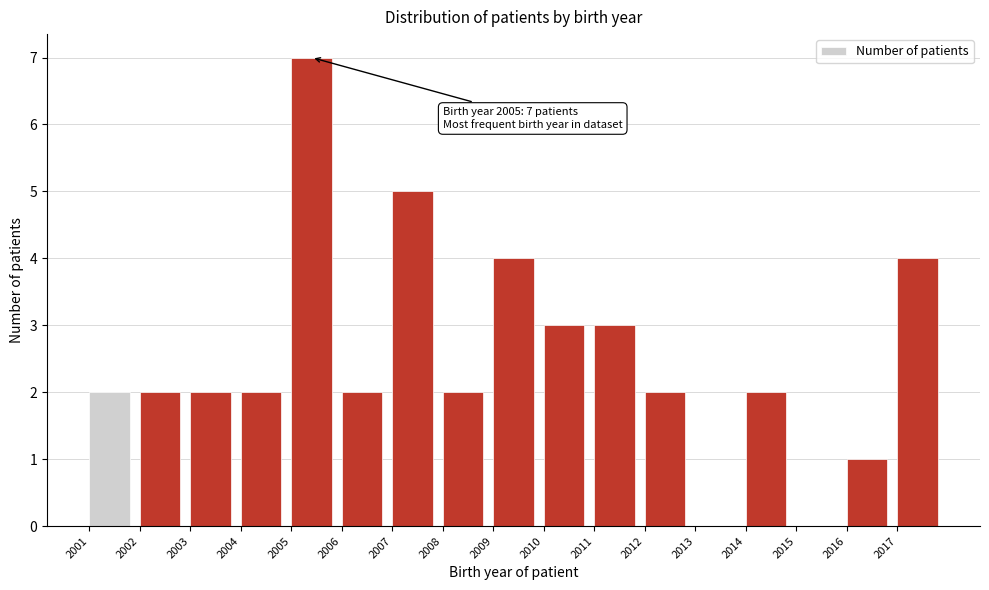

Over which range of the x-axis is the bar tallest?

2005 to 2006